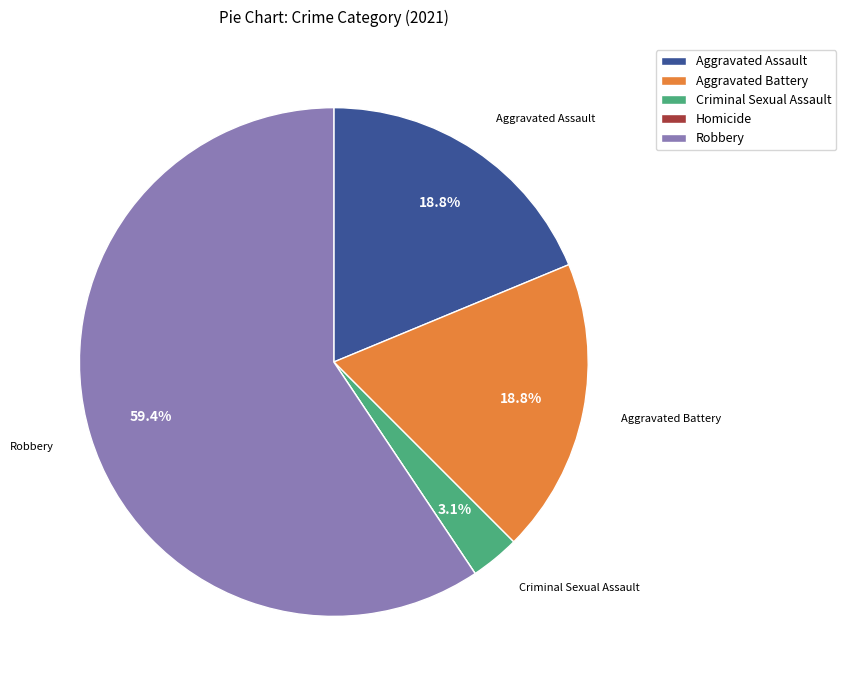

The Robbery slice represents 59% of the pie. True or false?

True